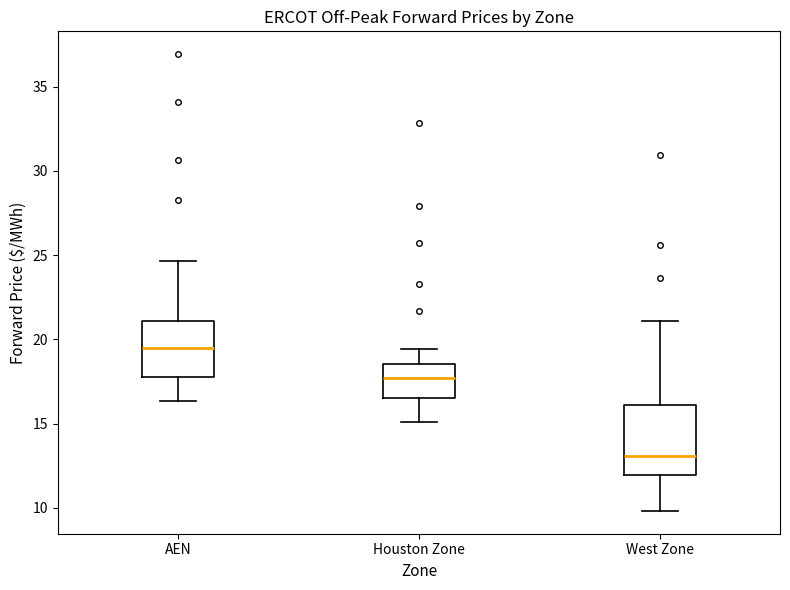

Reading left to right, read every box against the y-axis: the position of its median line, the range the box covers, and the ends of its whiskers. The values are not printed on the chart, so give them approximately, as read against the axis.

AEN: median 19.5, box 18.0 to 21.0, whiskers 16.5 to 24.5
Houston Zone: median 17.5, box 16.5 to 18.5, whiskers 15.0 to 19.5
West Zone: median 13.0, box 12.0 to 16.0, whiskers 10.0 to 21.0